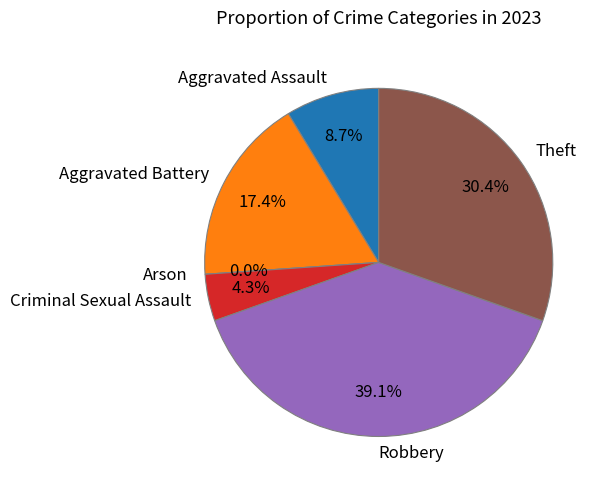

To the nearest percent, what is the combined percentage of Criminal Sexual Assault and Arson?

4%